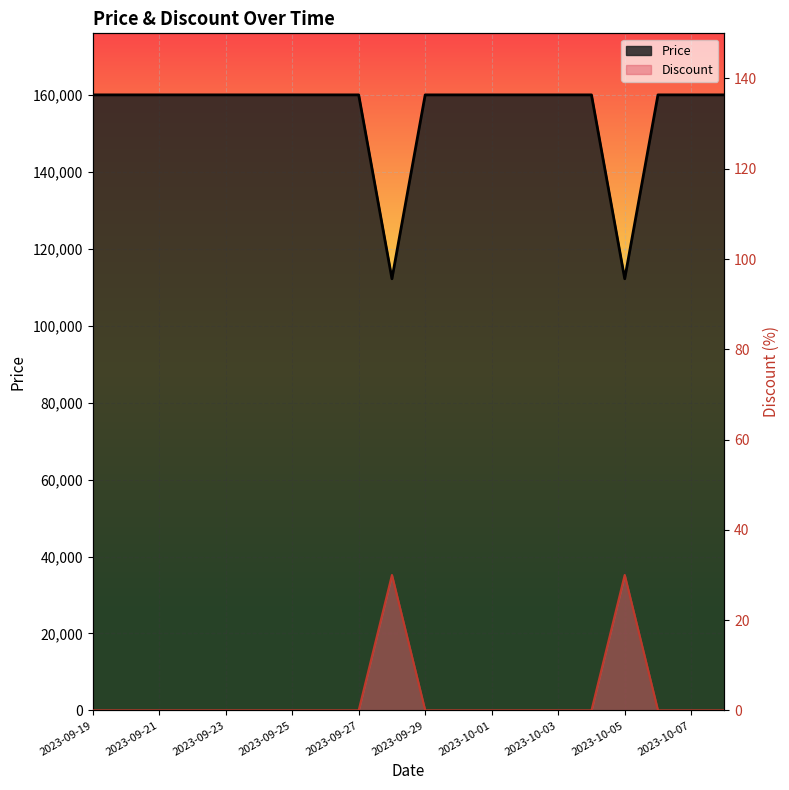

At which label does Price reach its peak?

2023-09-19